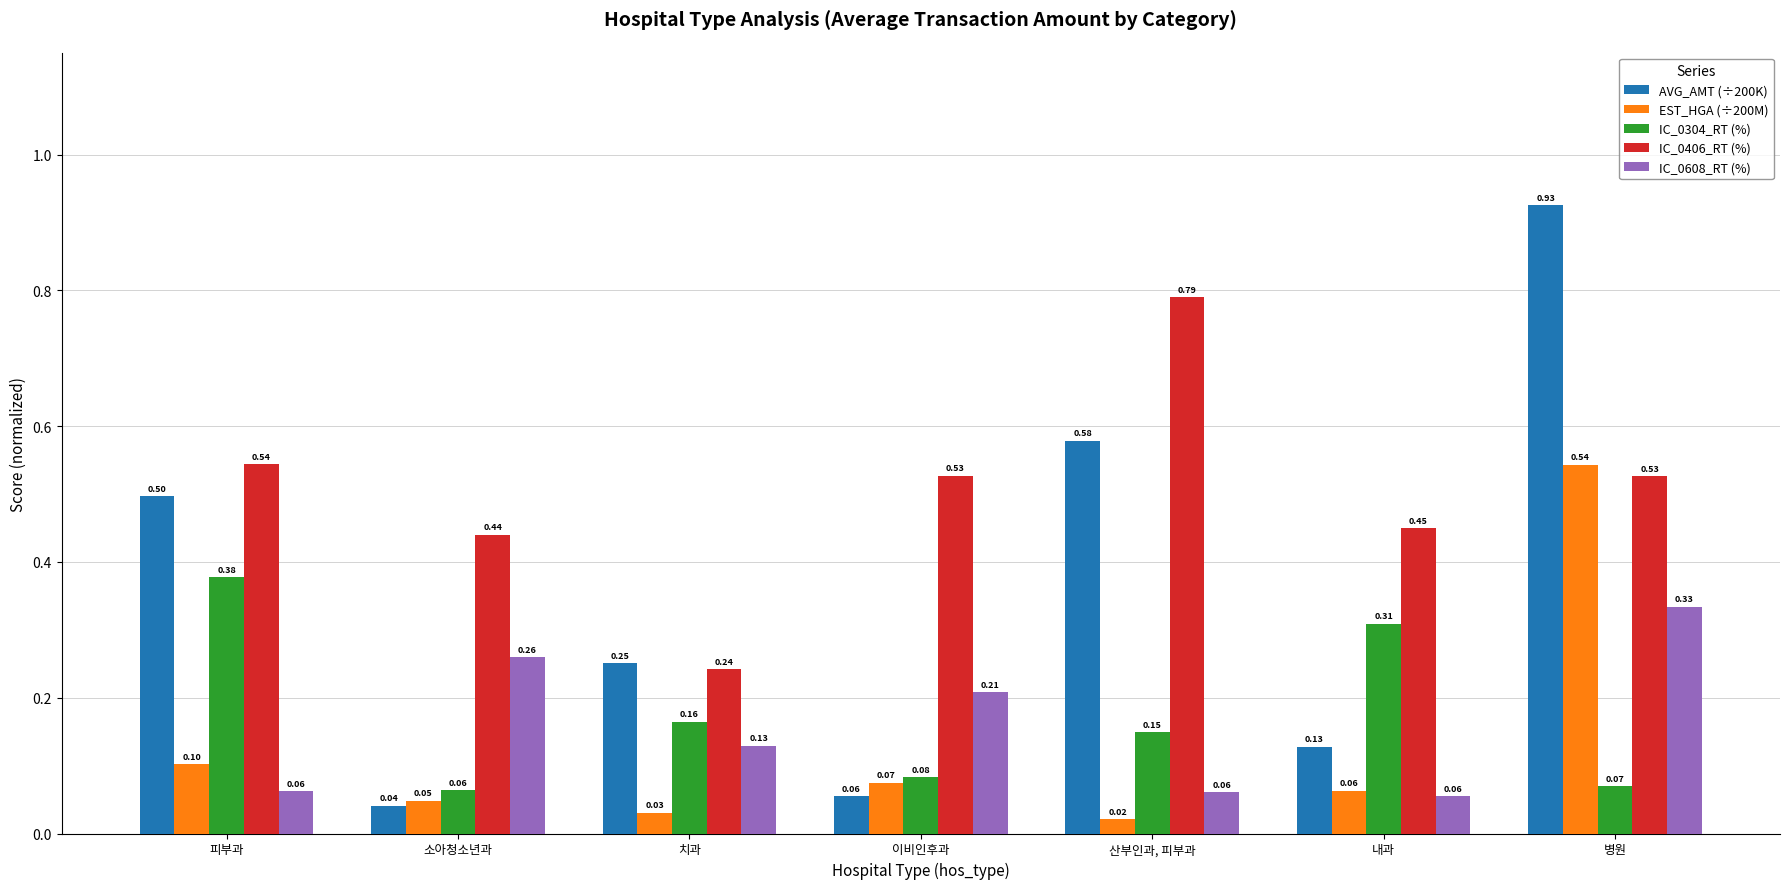

The IC_0304_RT (%) series shows 0.1 at 치과. True or false?

False